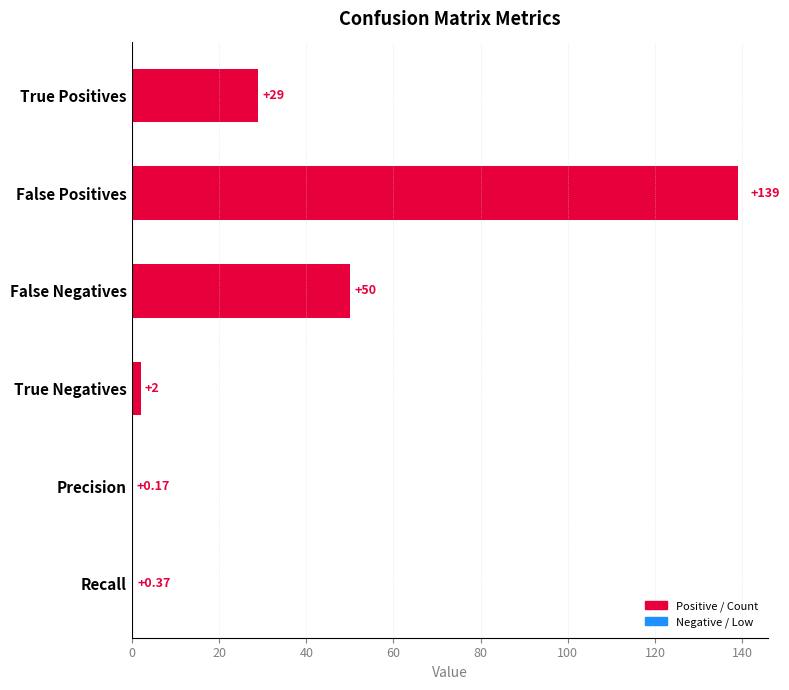

How many categories are shown in the chart?

6